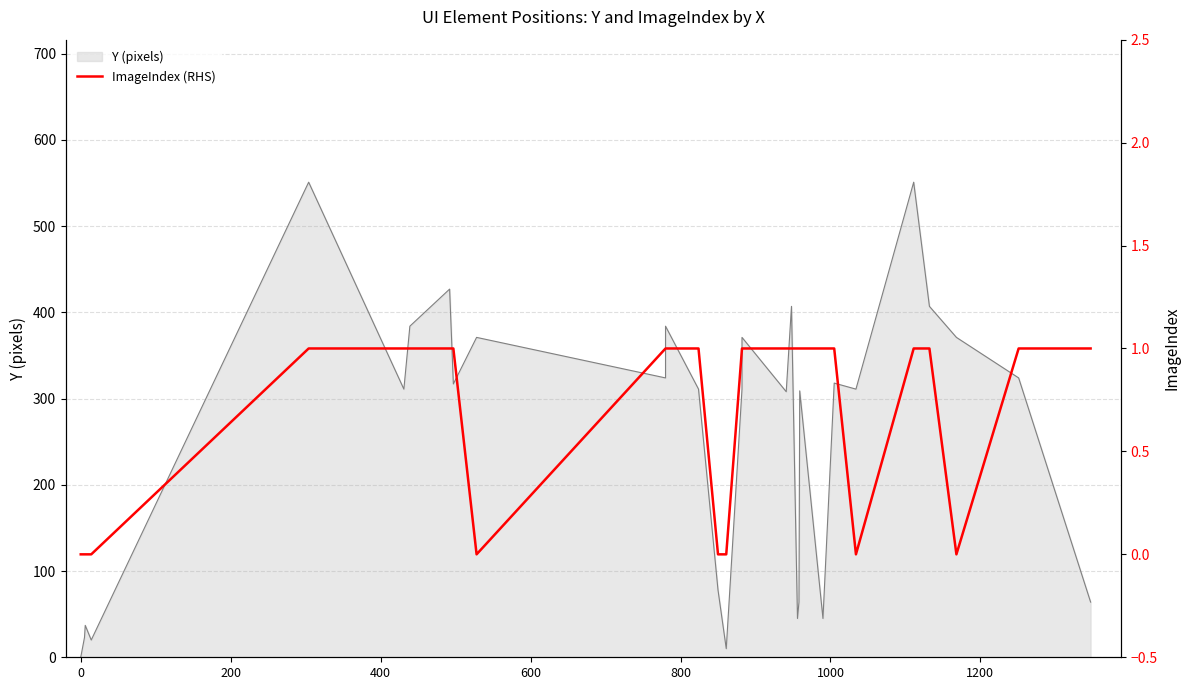

What position from the right is 200?

38